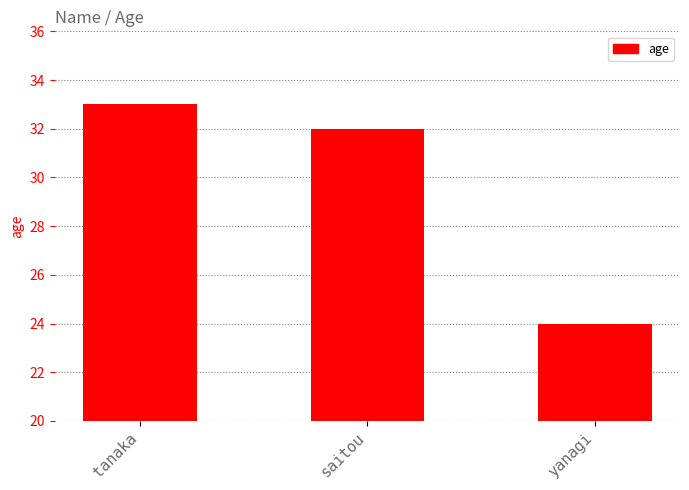

How many values are between 24 and 33?

3